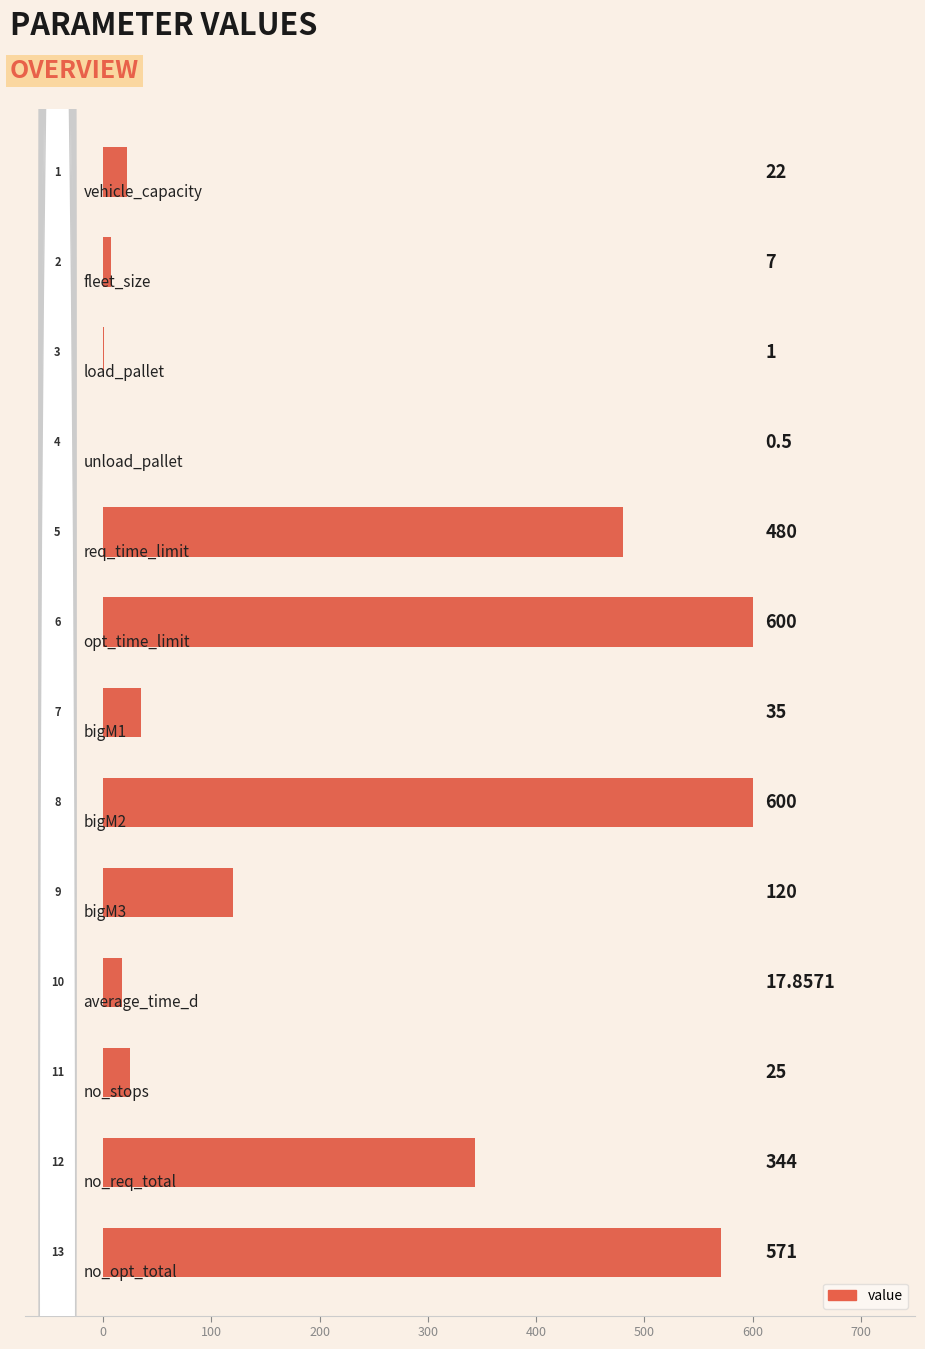

The value at 300 is 237.9. True or false?

False